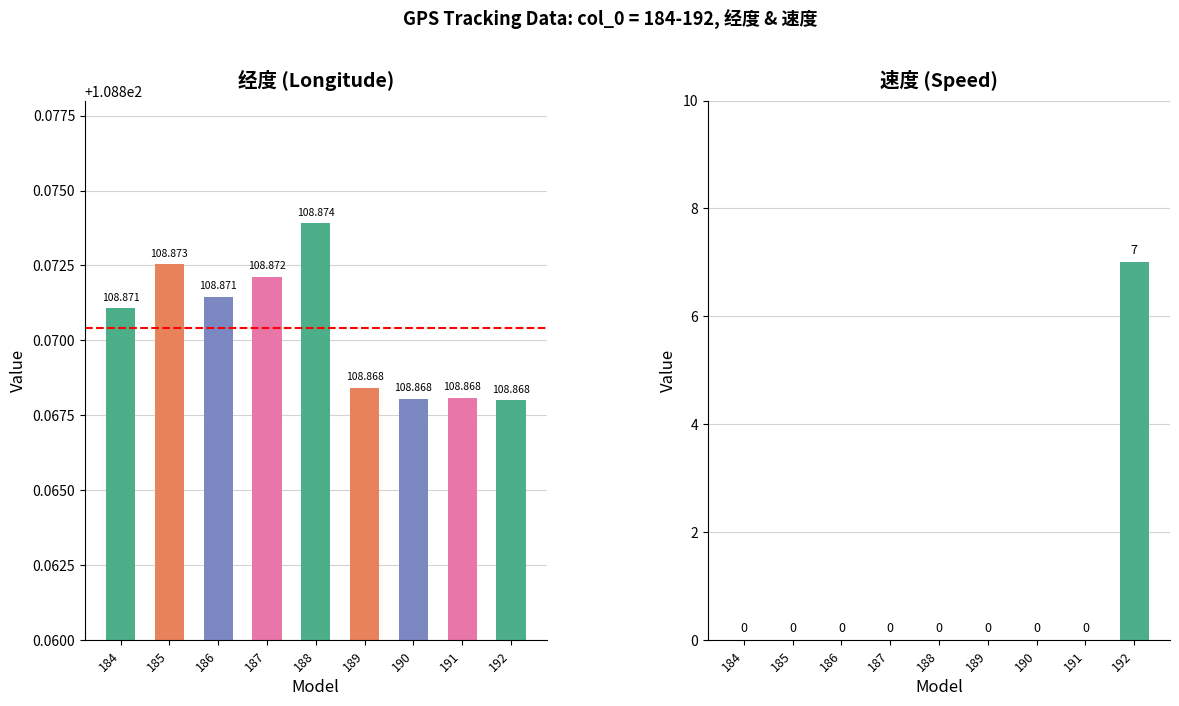

List the labels in order of 速度 value, smallest first.

184, 185, 186, 187, 188, 189, 190, 191, 192